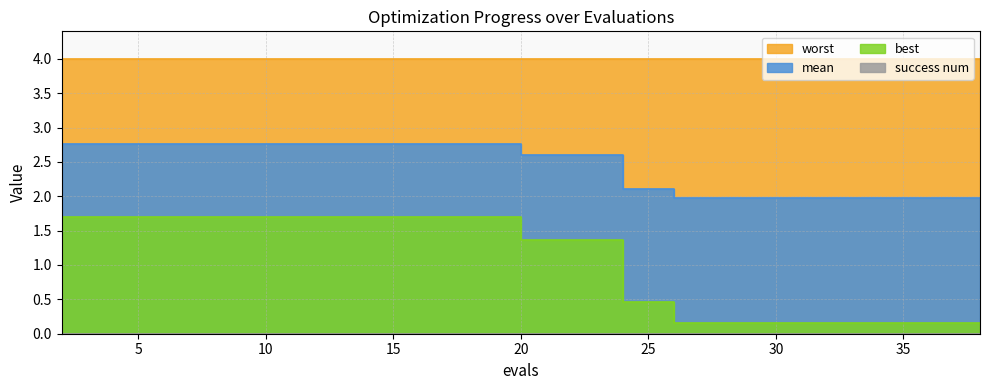

What is the difference between the maximum and minimum values in the mean series?

0.8